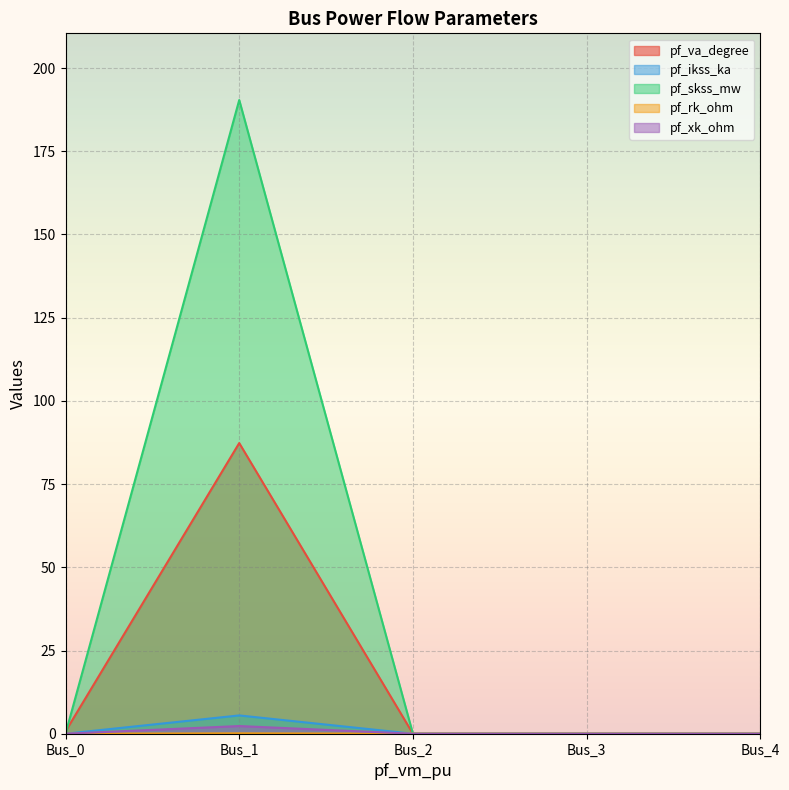

The value of pf_va_degree at Bus_1 is 120.8. True or false?

False